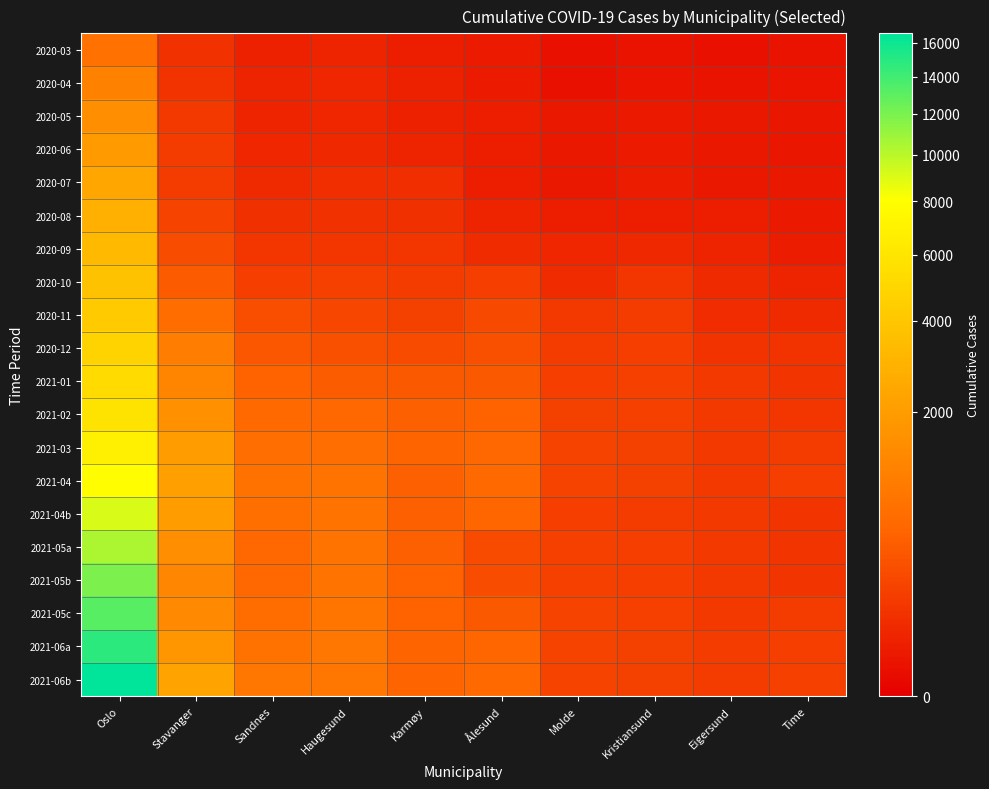

Rank the series by their maximum value, from highest to lowest.

2021-06b, 2021-06a, 2021-05c, 2021-05b, 2021-05a, 2021-04b, 2021-04, 2021-03, 2021-02, 2021-01, 2020-12, 2020-11, 2020-10, 2020-09, 2020-08, 2020-07, 2020-06, 2020-05, 2020-04, 2020-03